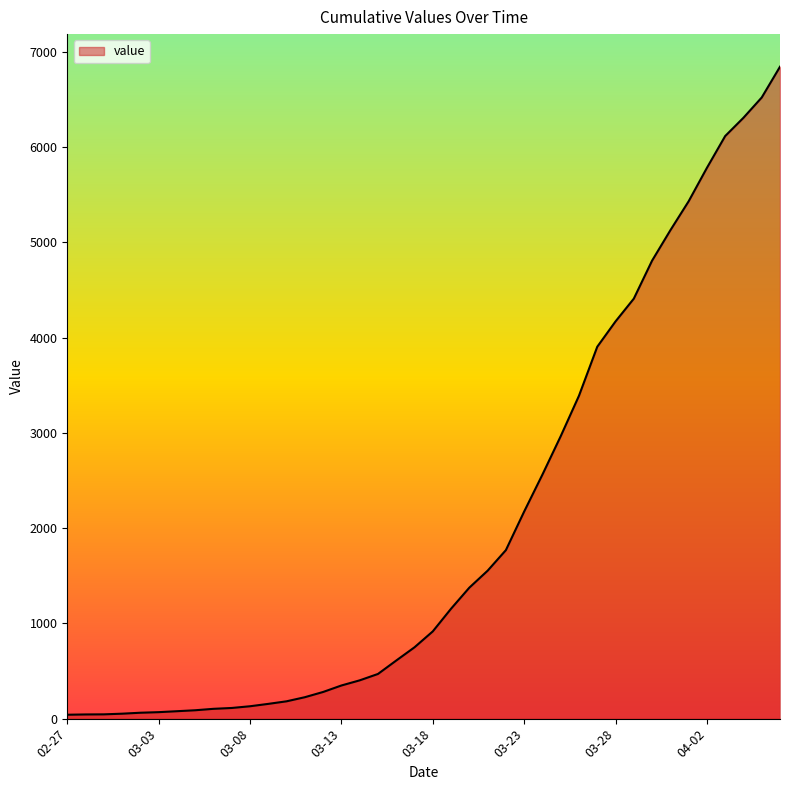

What is the greatest value displayed?

6844